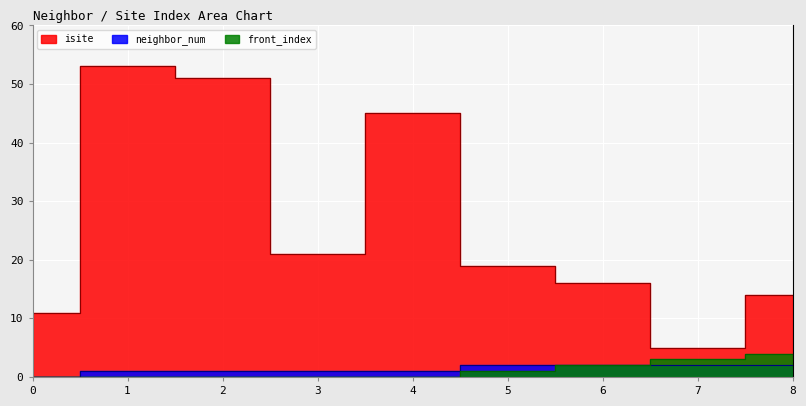

Which has a higher value, 5 or 2?

2